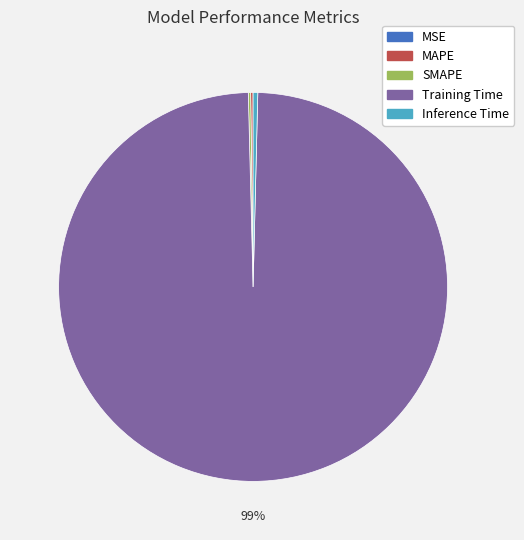

Is it true that Inference Time is 0% of the pie?

True